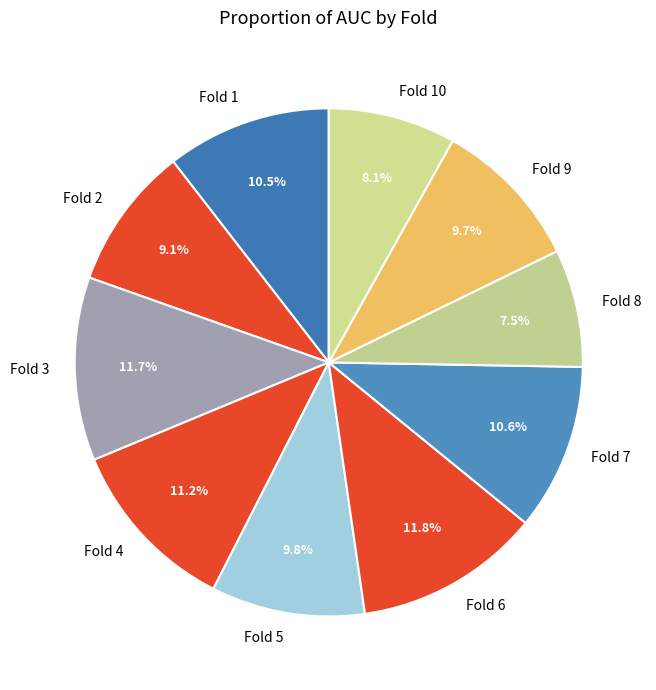

Is there a majority slice in this chart?

No